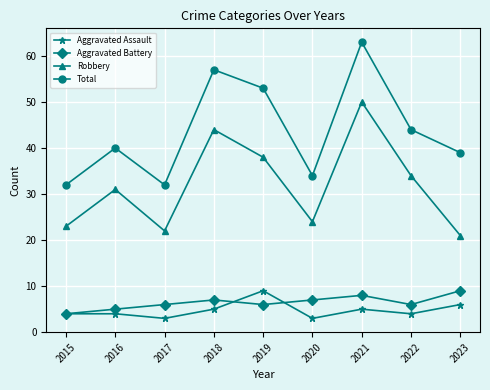

What is the value of the Robbery point at the 7th from the left?

50